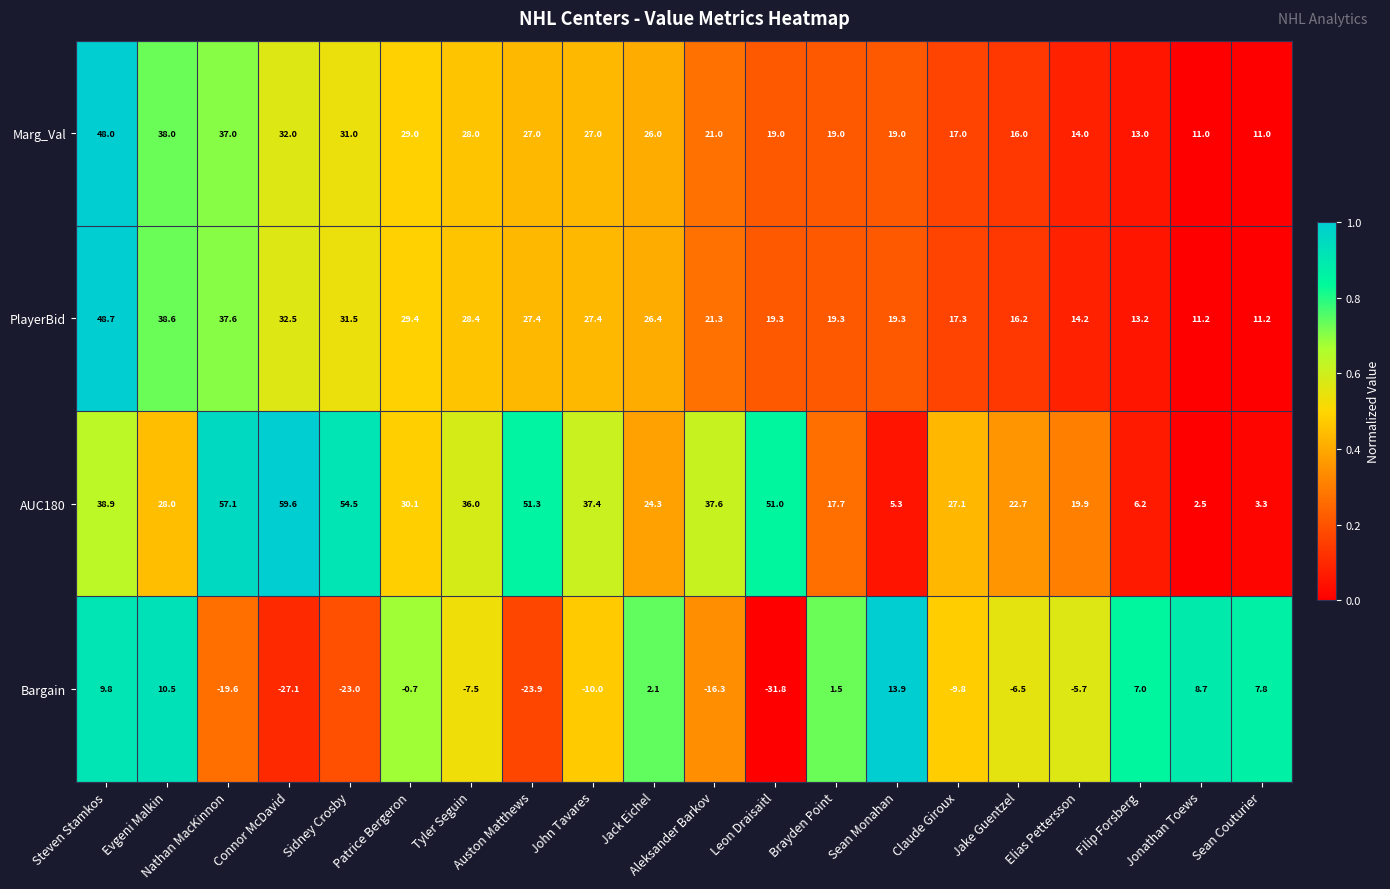

At which category does the chart reach its minimum across all series?

Leon Draisaitl